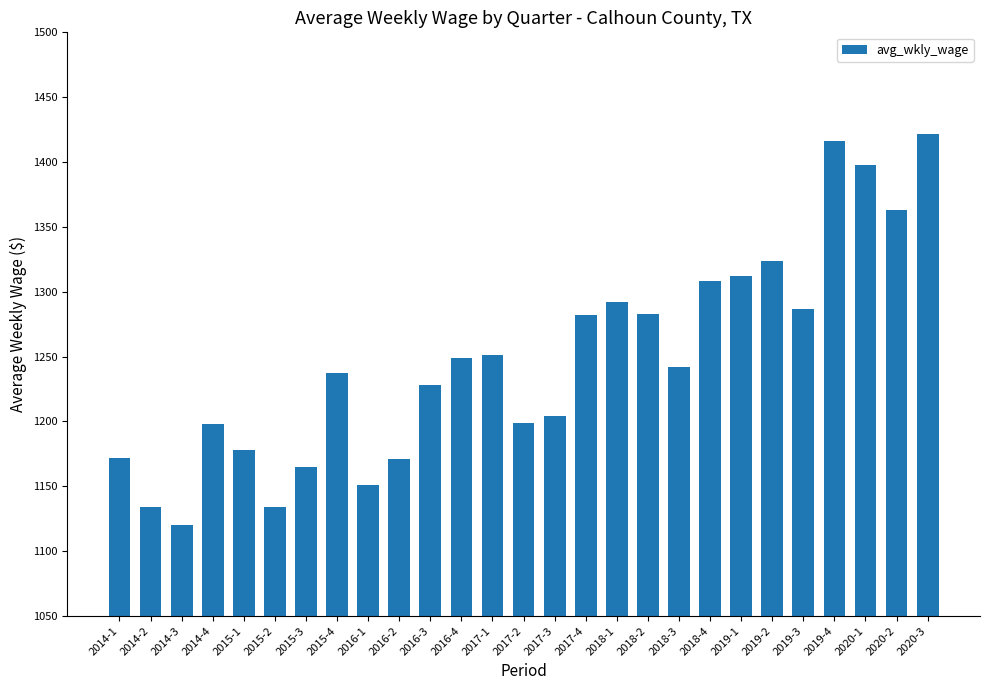

What is the value of the 2nd bar from the left?

1134